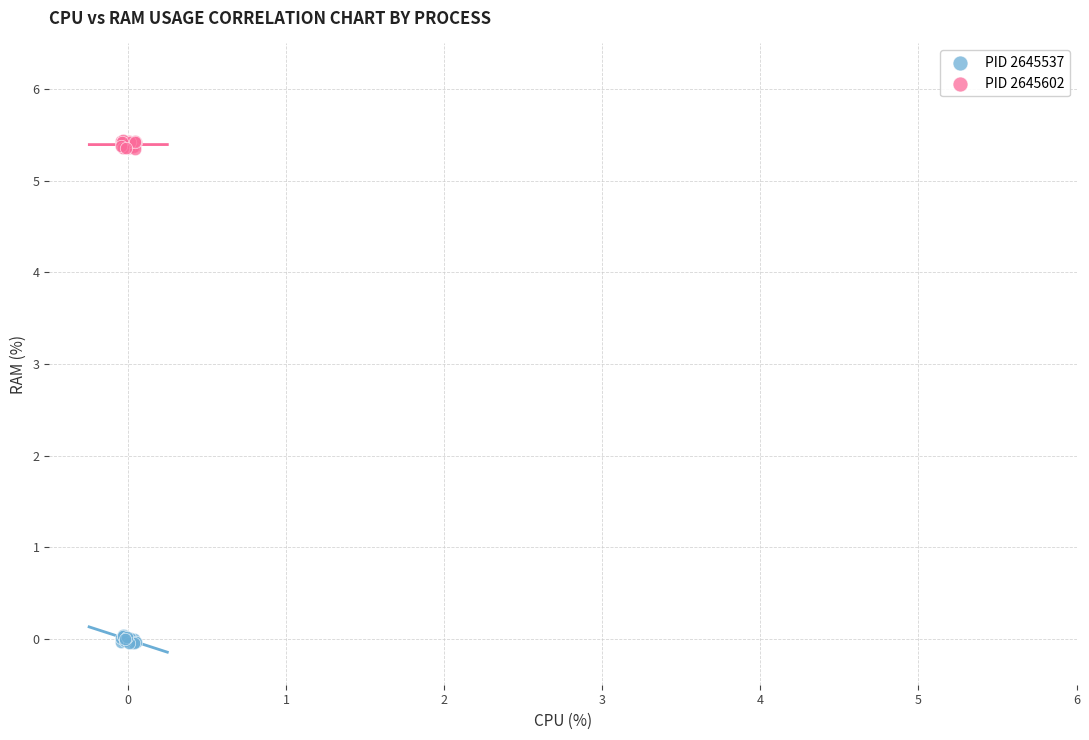

Which series reaches the maximum Y coordinate?

PID 2645602